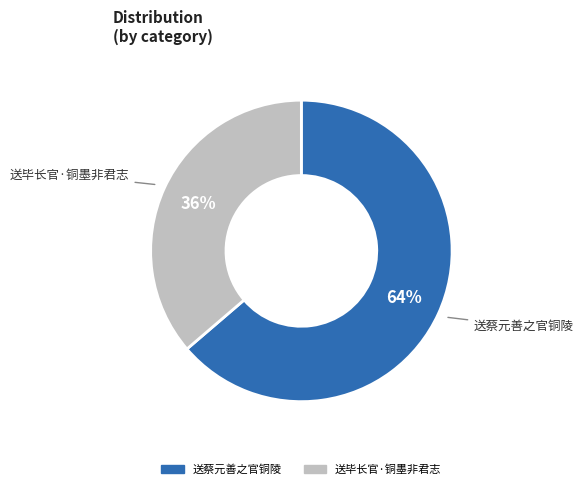

What is the ratio of the value at 送毕长官·铜墨非君志 to the value at 送蔡元善之官铜陵?

0.6